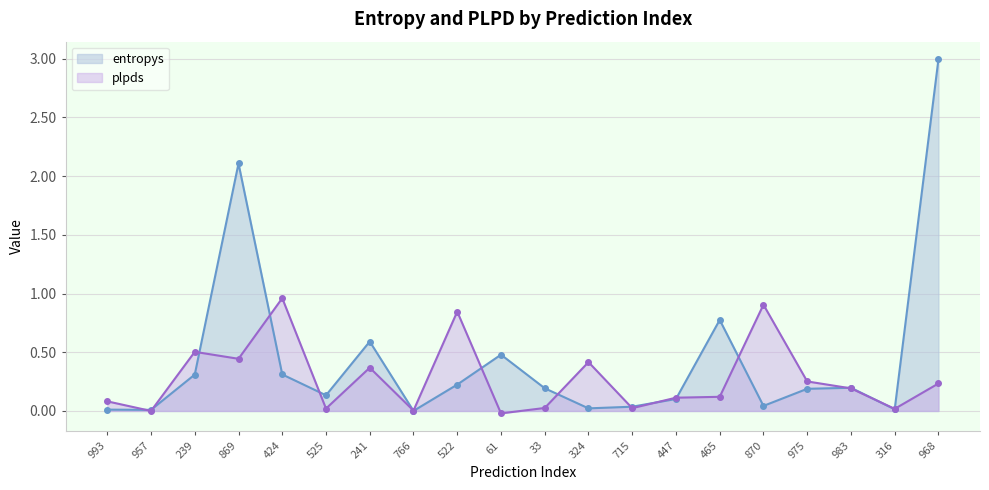

Between 447 and 715, which is larger?

447